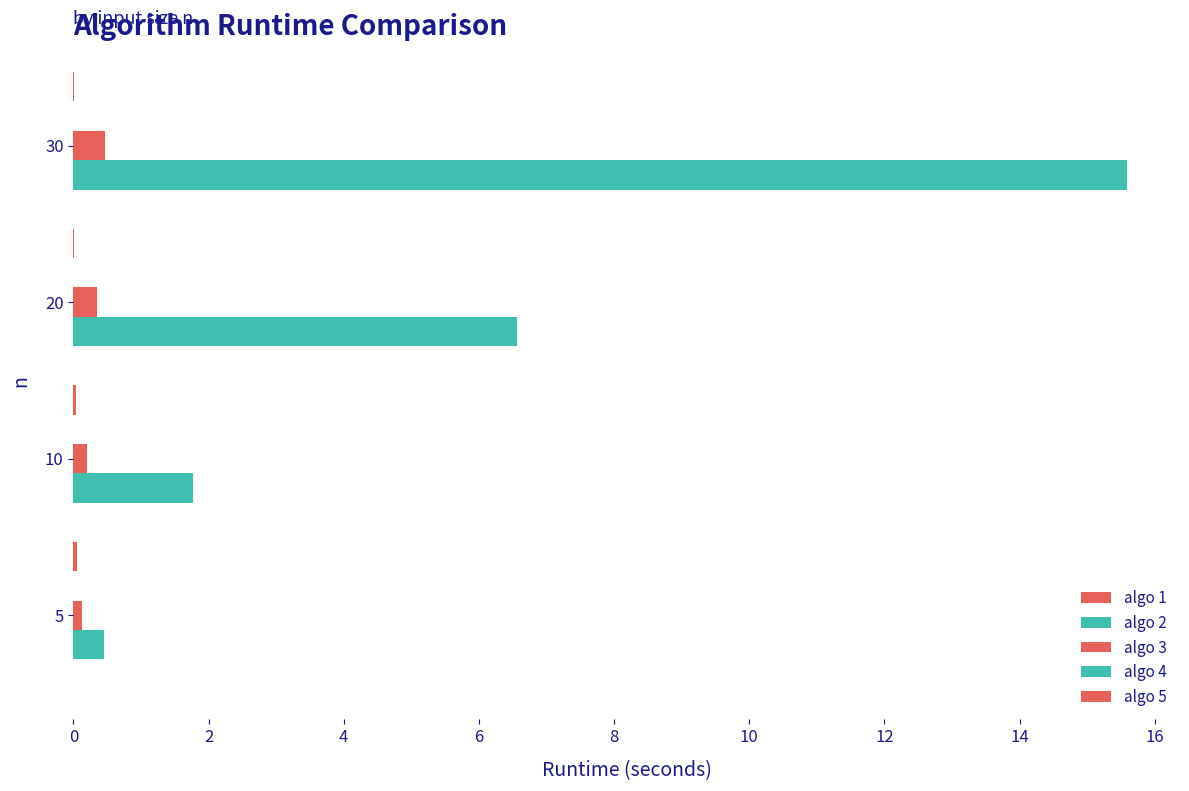

List the series in order of their peak value, lowest first.

algo 4, algo 1, algo 5, algo 3, algo 2